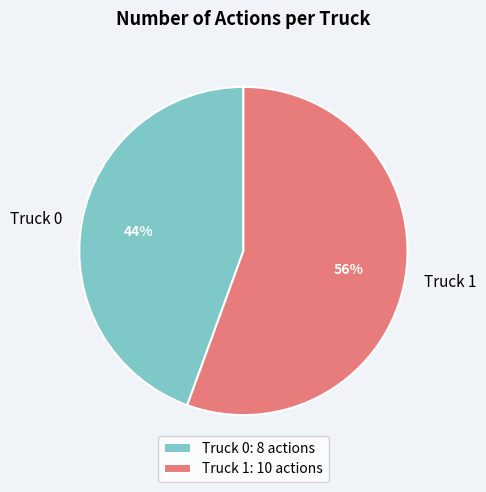

How many segments does this pie chart have?

2